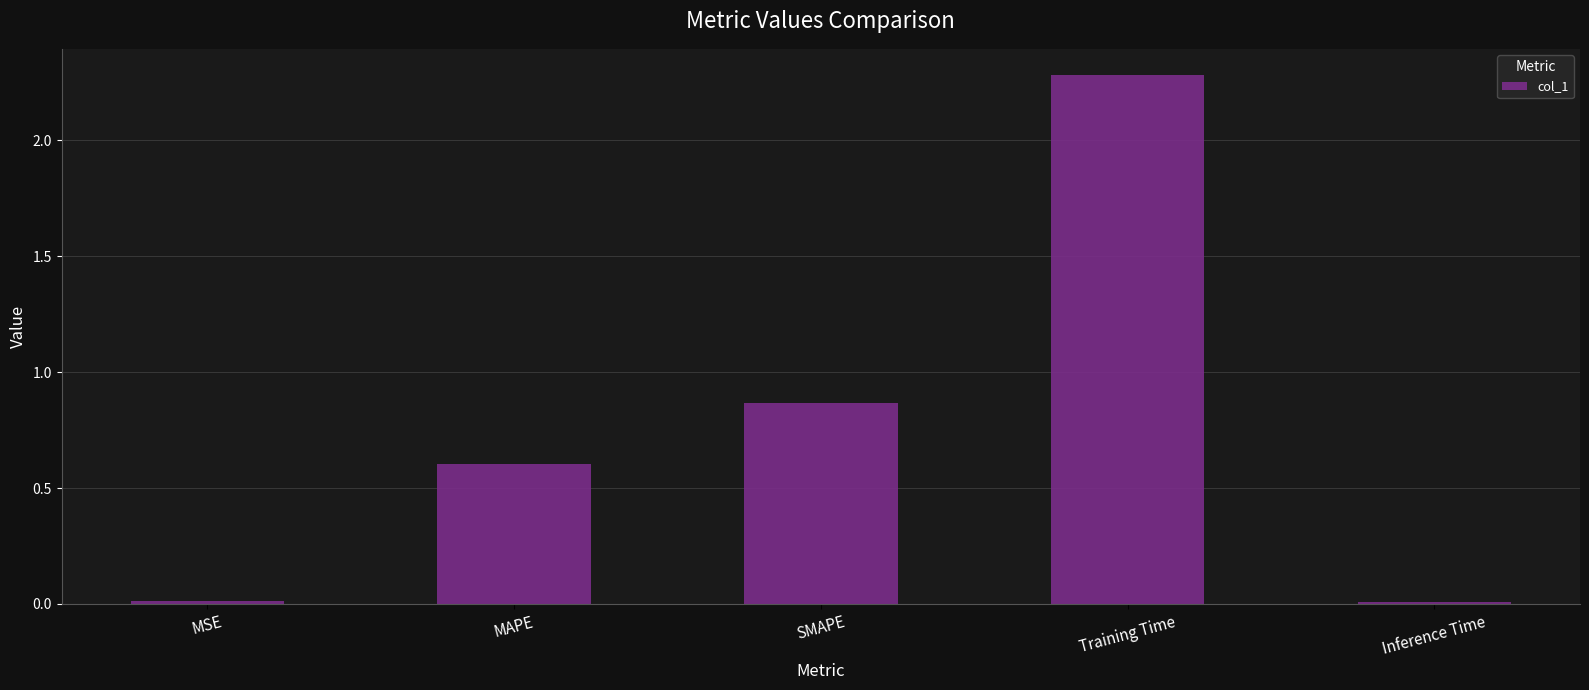

What is the label of the 4th bar from the right?

MAPE